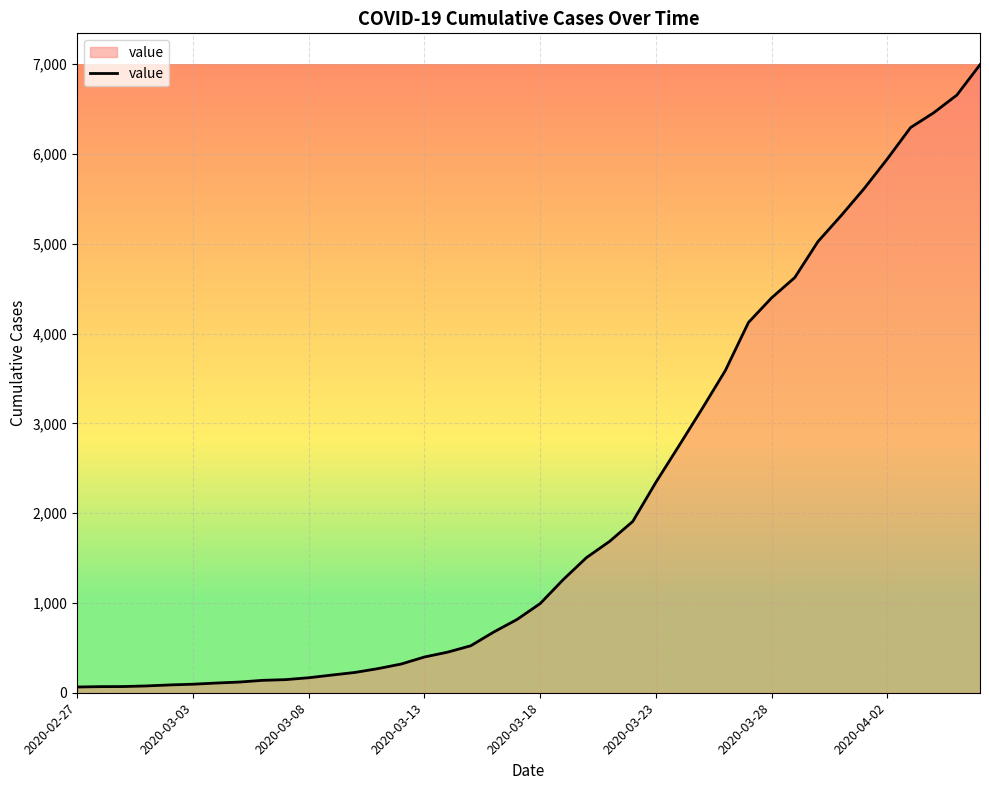

What is the greatest value displayed?

6995